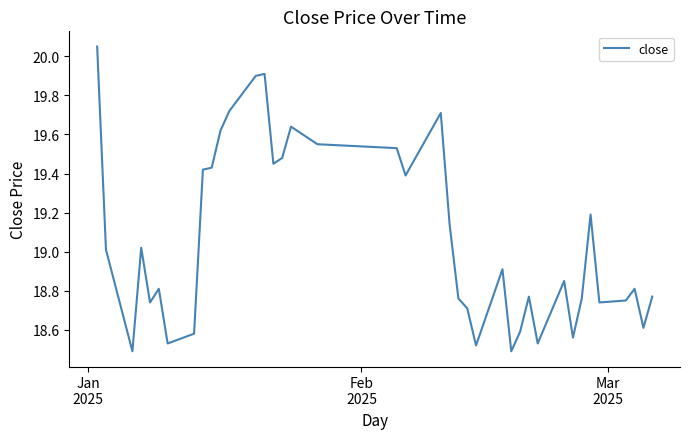

What is the difference between the maximum and minimum values?

1.6